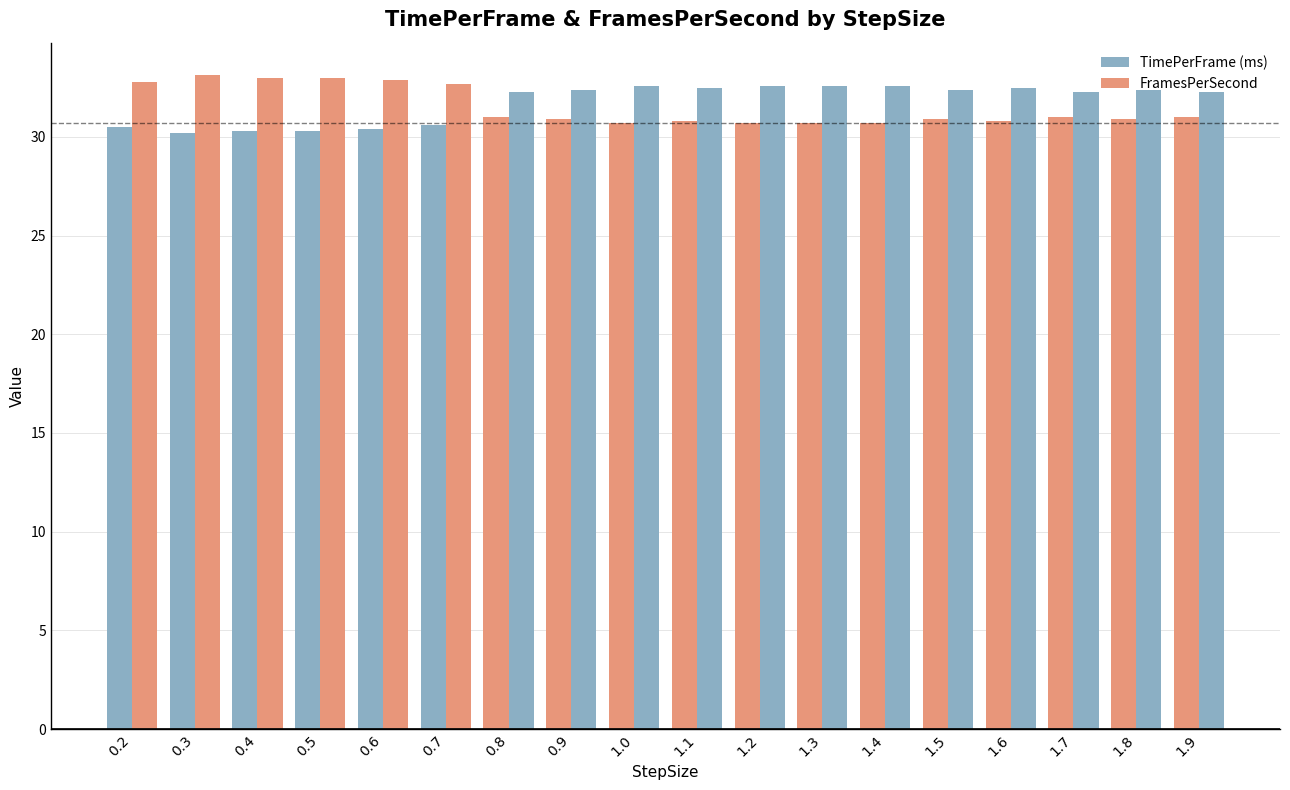

How many series are shown in this chart?

2